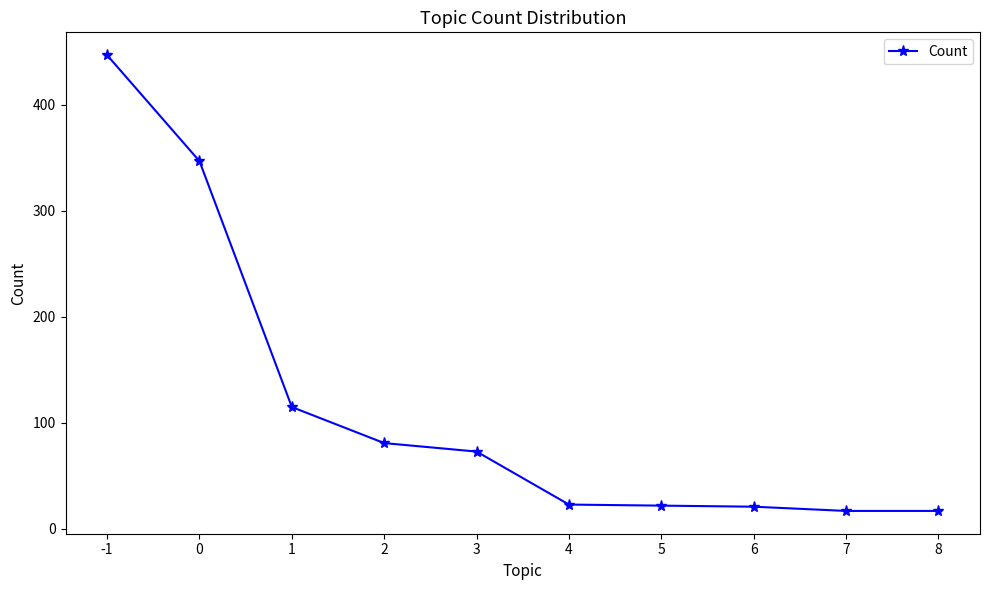

Which has a higher value, 2 or 7?

2